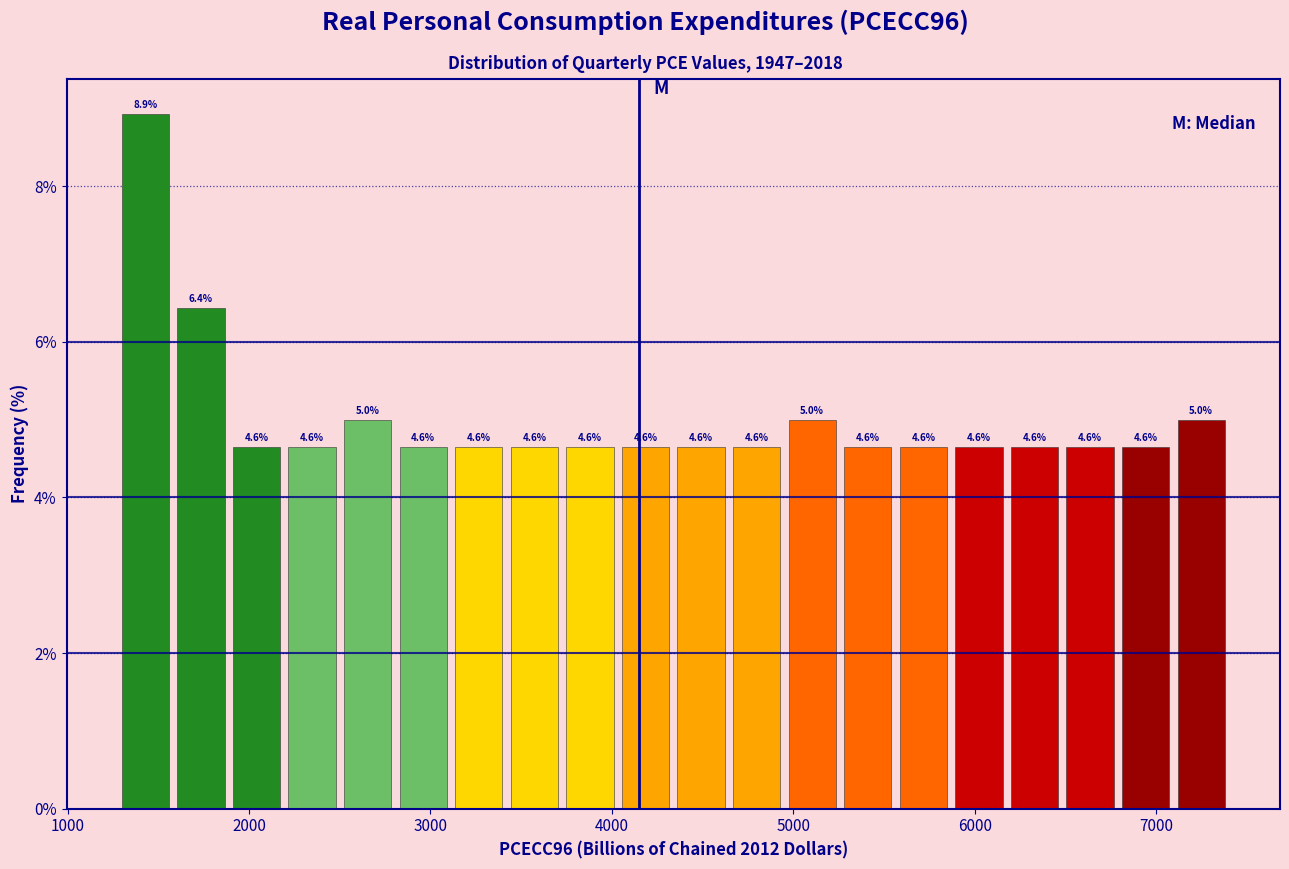

Read against the x-axis, roughly where is the centre of the tallest bar?

1400